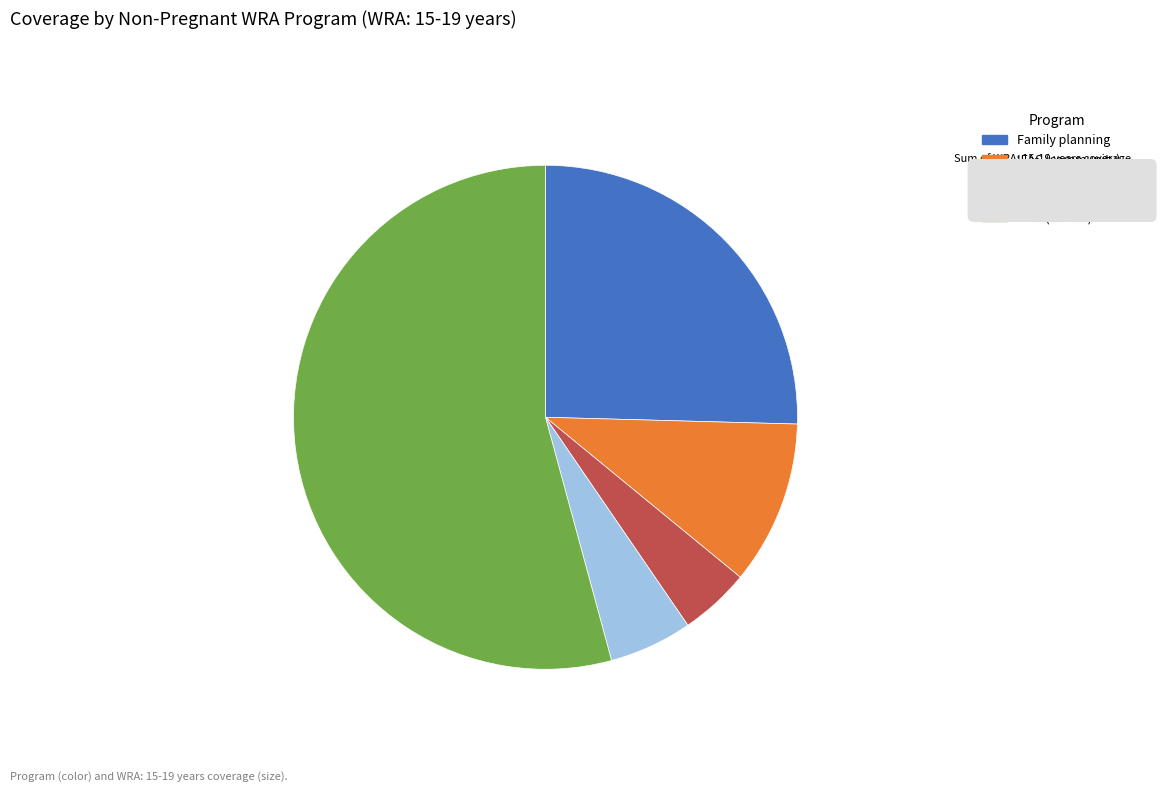

What is the smallest slice in the pie chart?

IFAS (health facility)